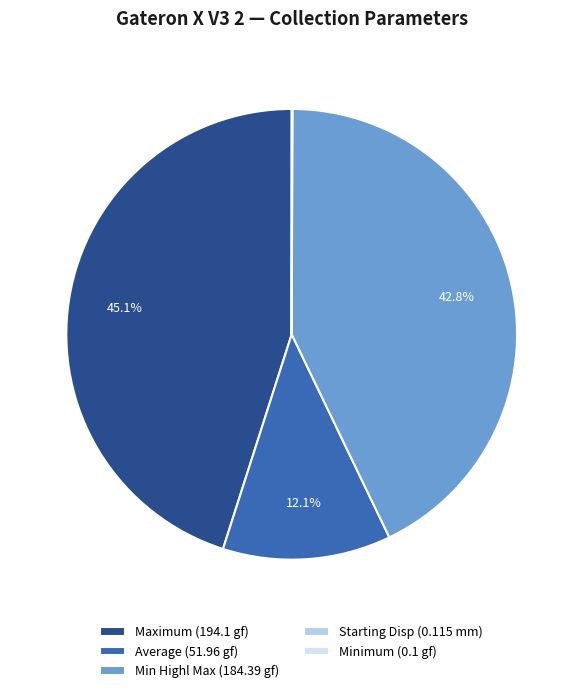

Does any single category account for the majority?

No